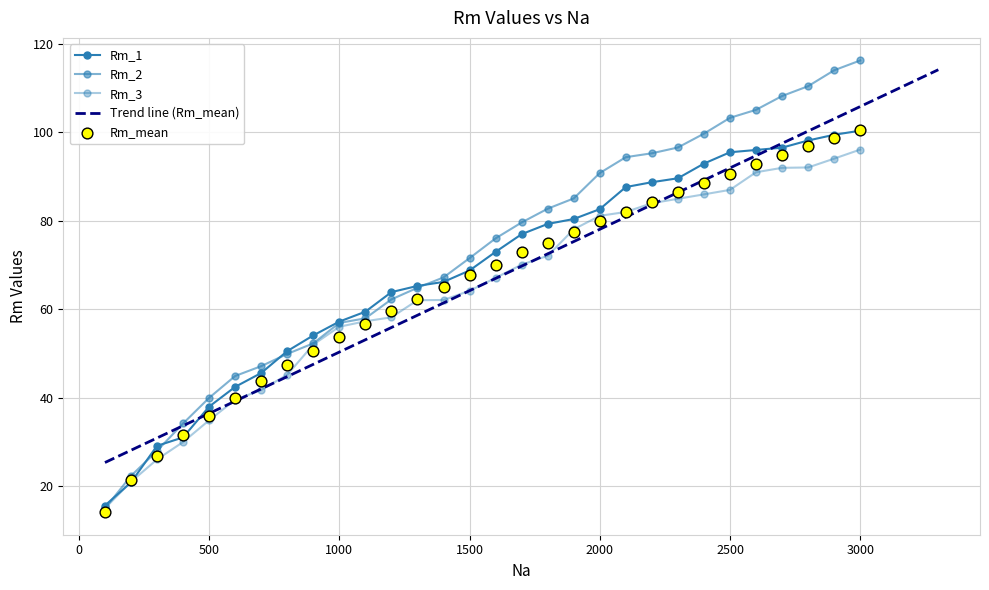

Which series has the largest Y range (max minus min)?

Rm_2